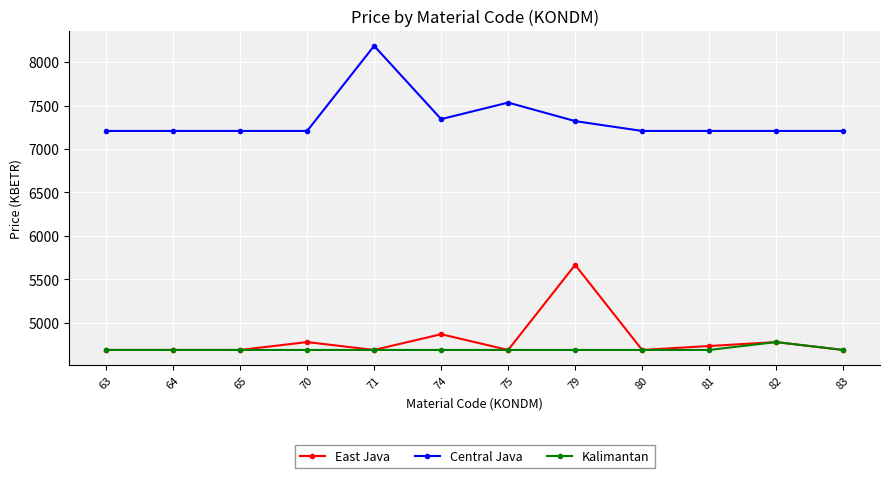

True or false: Kalimantan has a value of 1850.4 at 65.

False